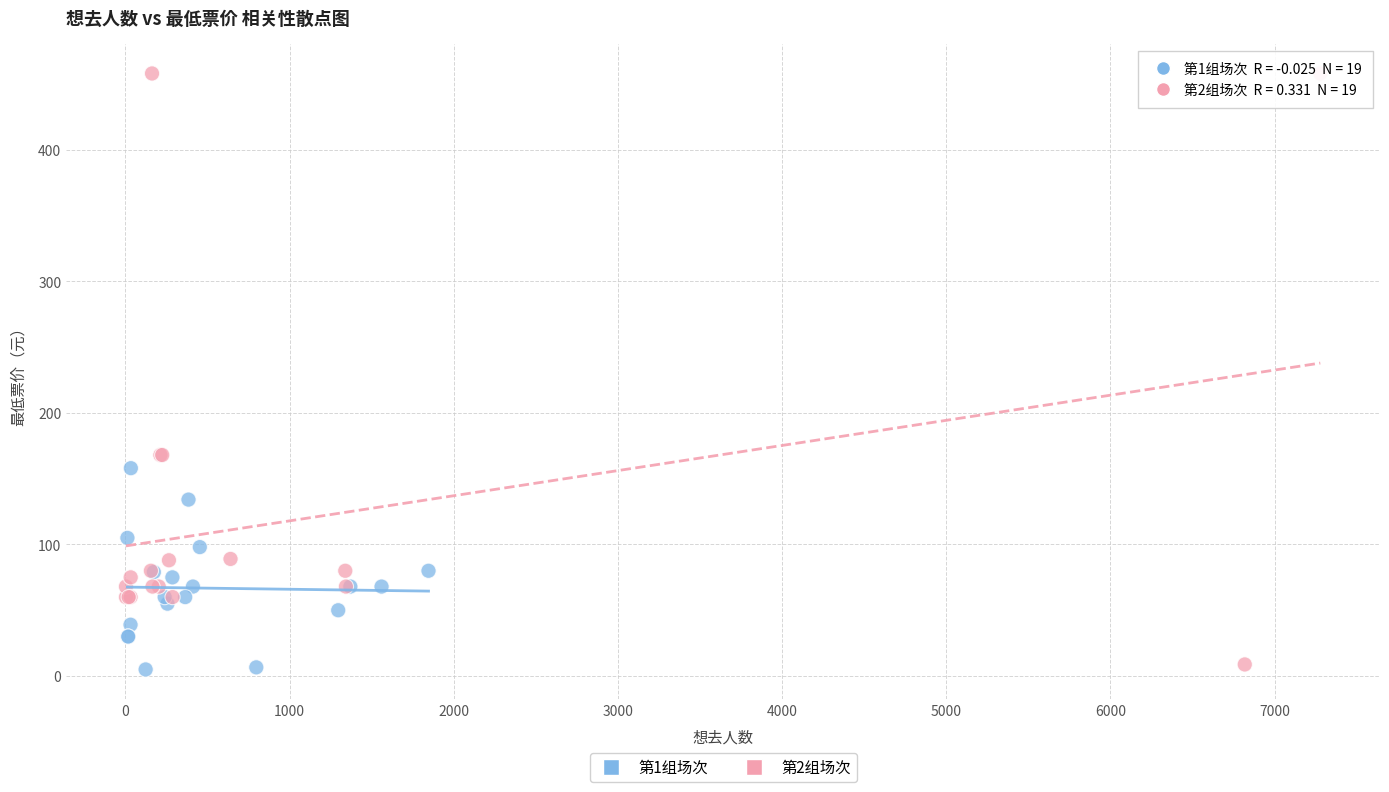

Which series reaches the maximum Y coordinate?

第2组场次